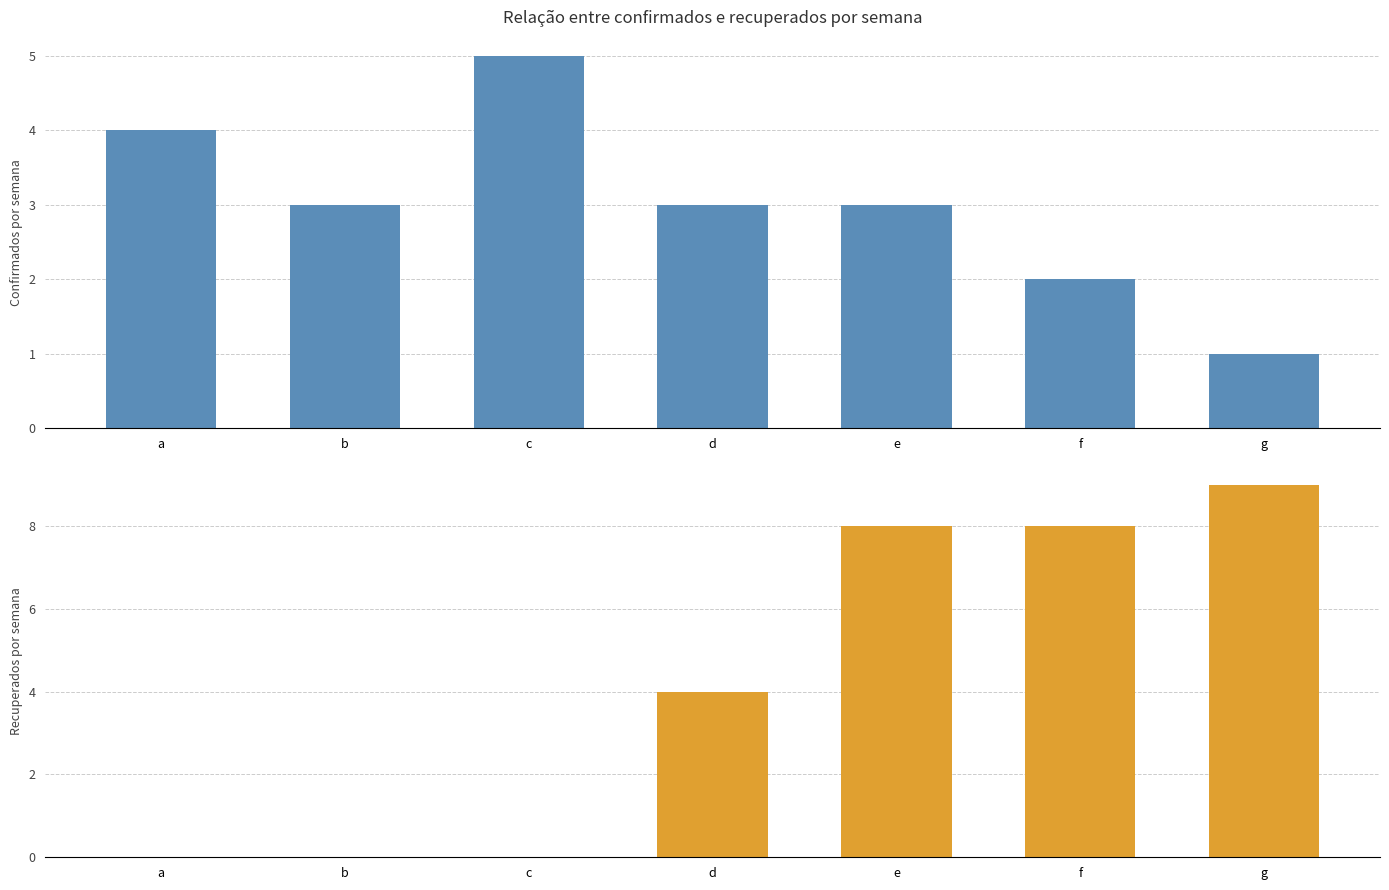

How many values in the col_3 series are below 3?

2